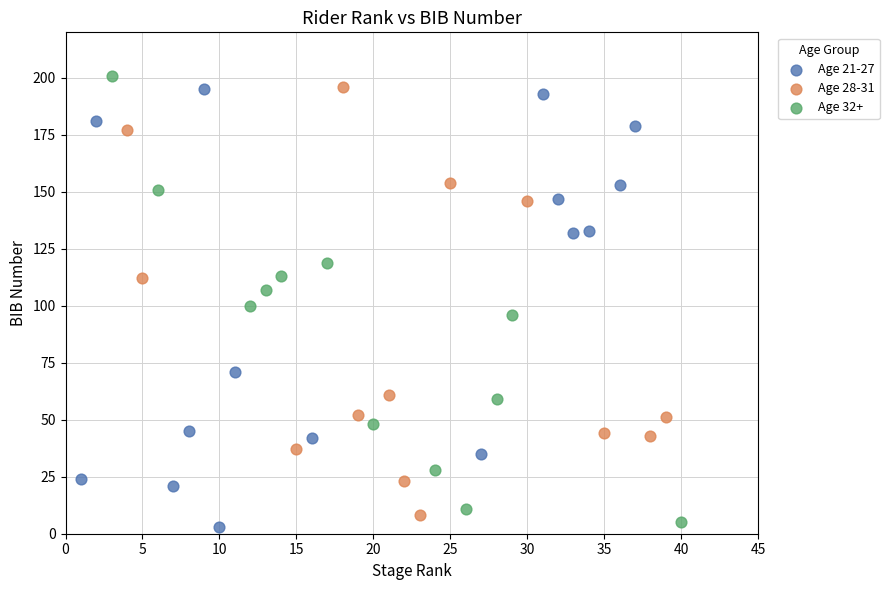

What are all the series names shown in the legend?

Age 21-27, Age 28-31, Age 32+